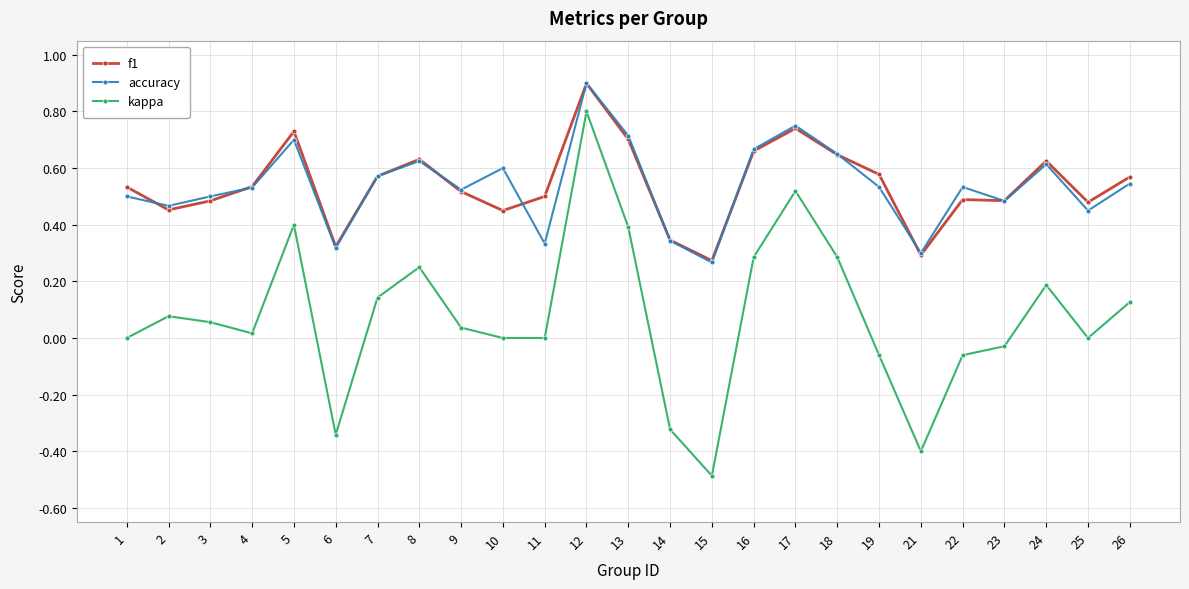

True or false: accuracy and kappa cross at least once.

False